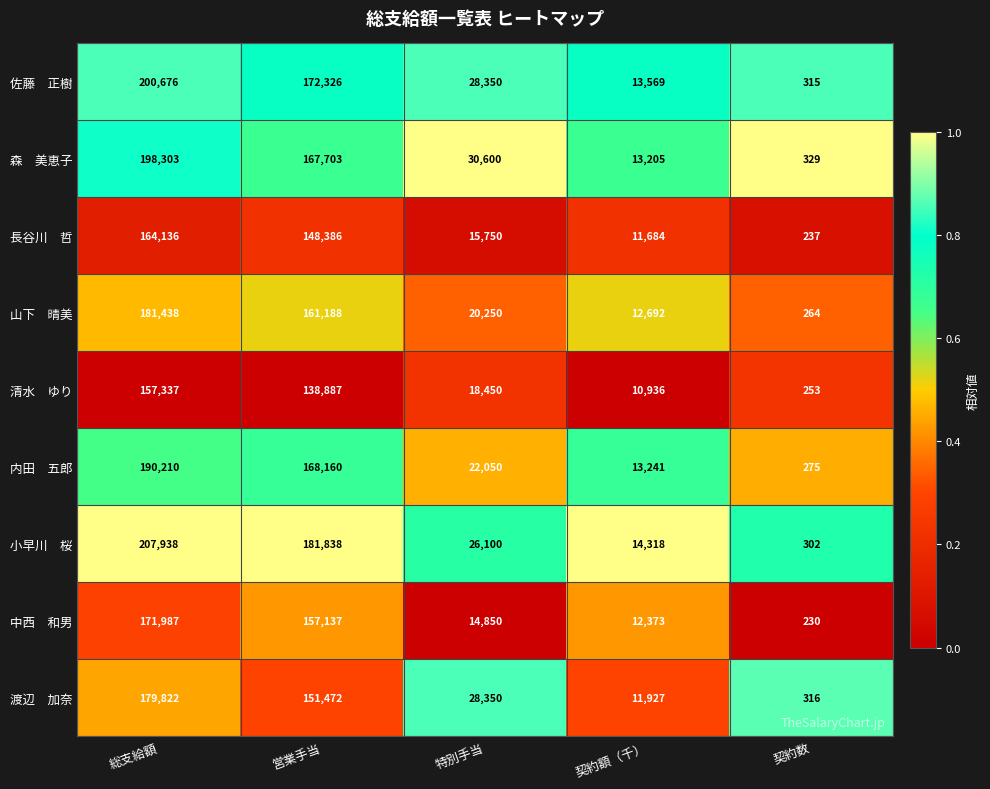

At how many categories does at least one series exceed 7850?

4